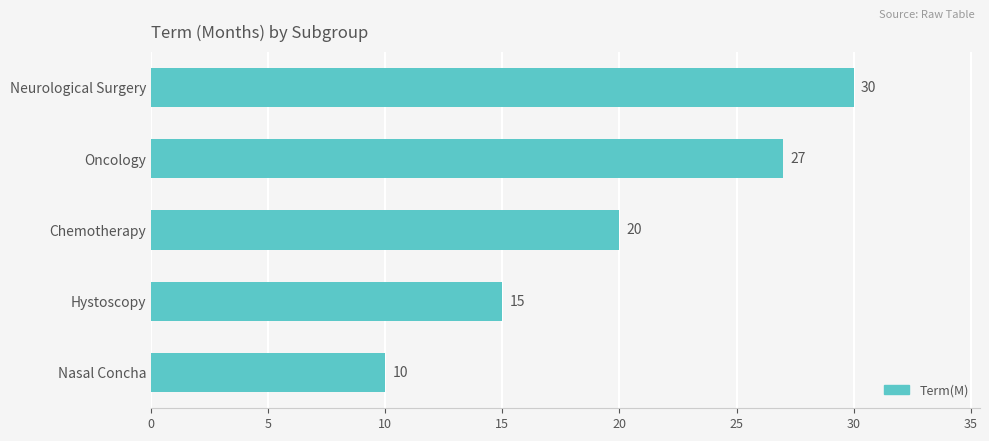

Which has a higher value, Hystoscopy or Oncology?

Oncology